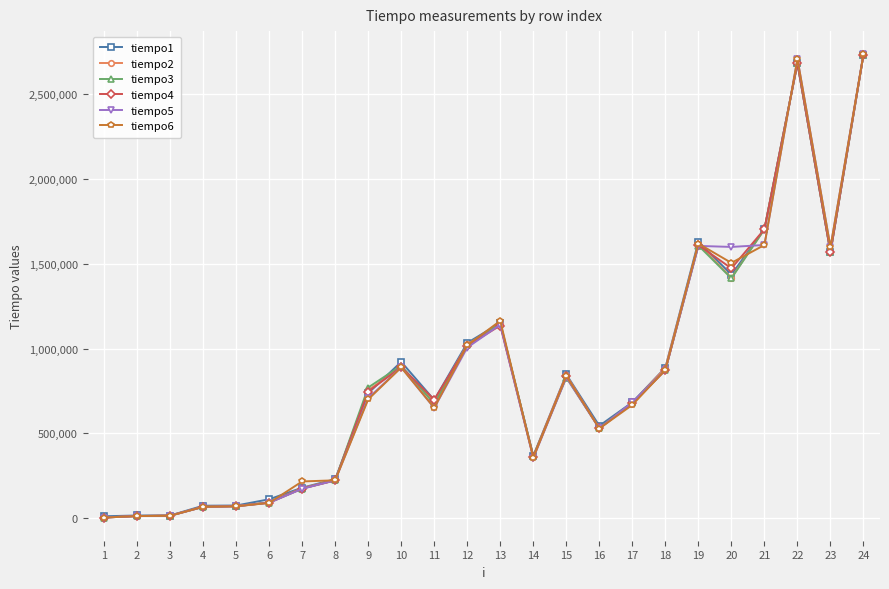

Is the value of tiempo2 at 24 greater than the value of tiempo3 at 23?

Yes